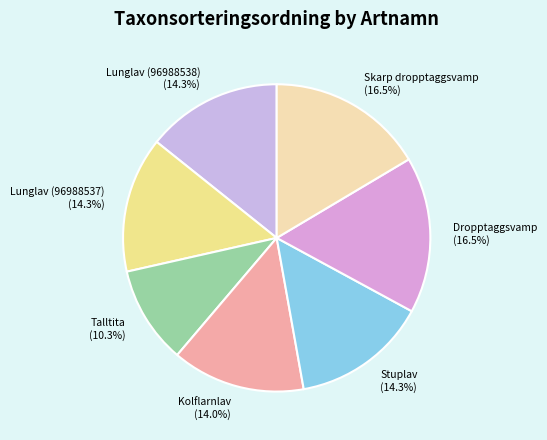

Is it true that Lunglav (96988538) is 28% of the pie?

False